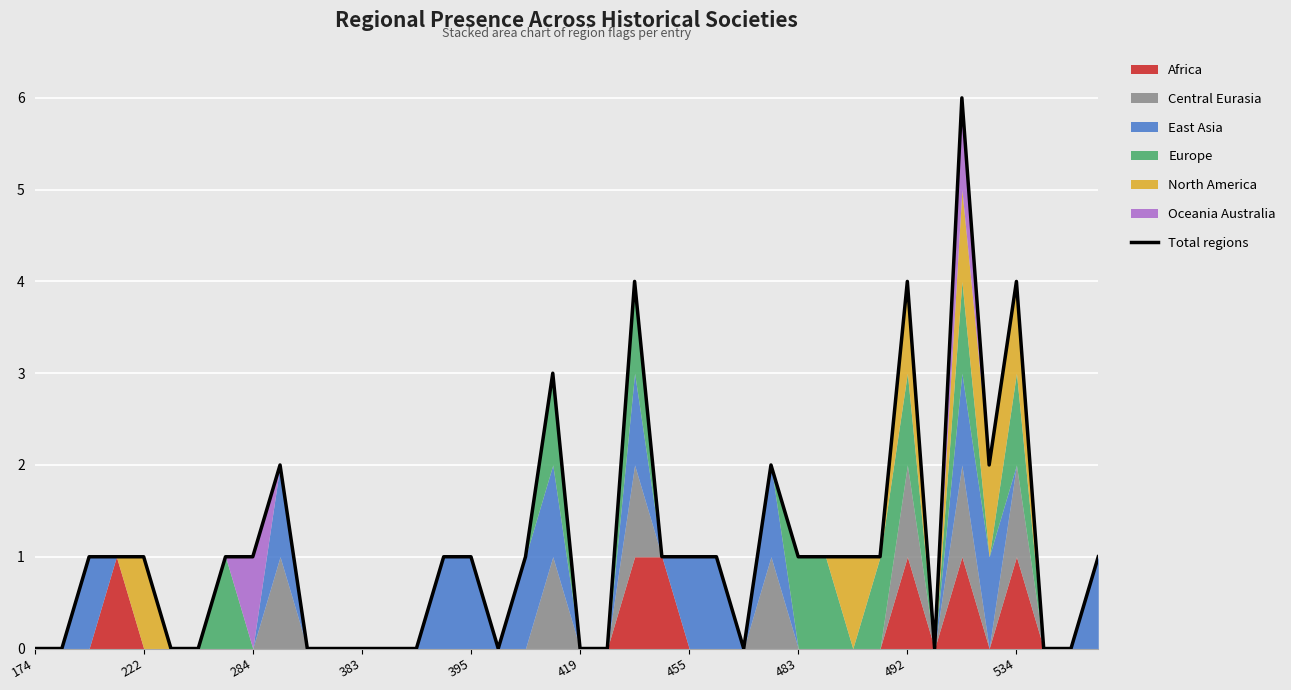

Where is the first local minimum?

17